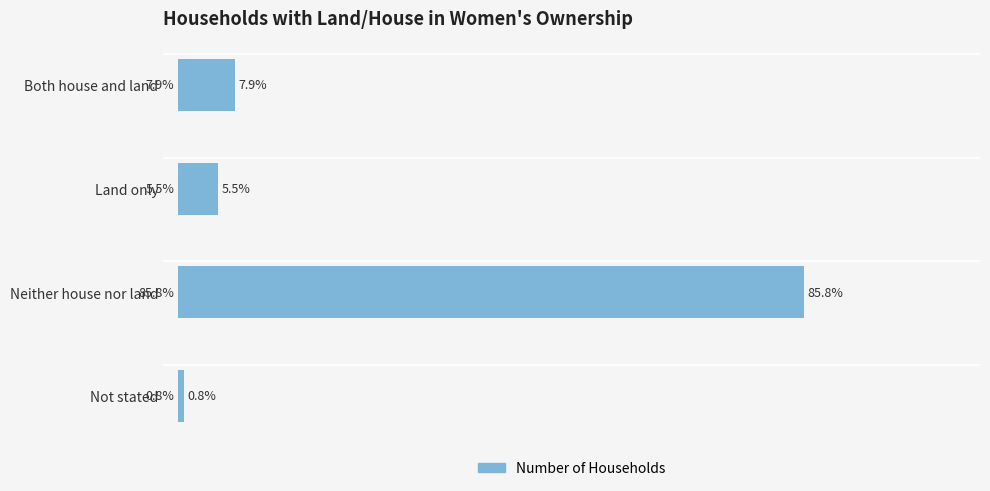

Are the bars grouped side by side (vs. stacked)?

No